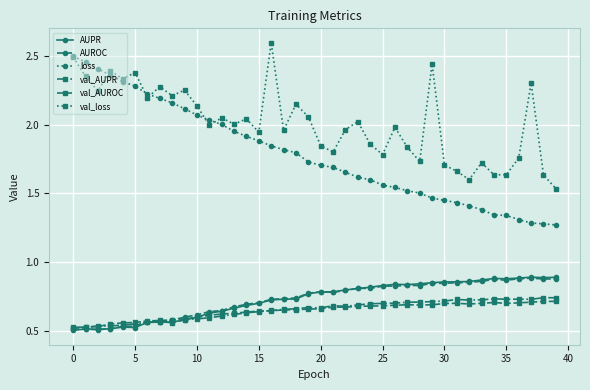

At how many categories does at least one series exceed 0?

40